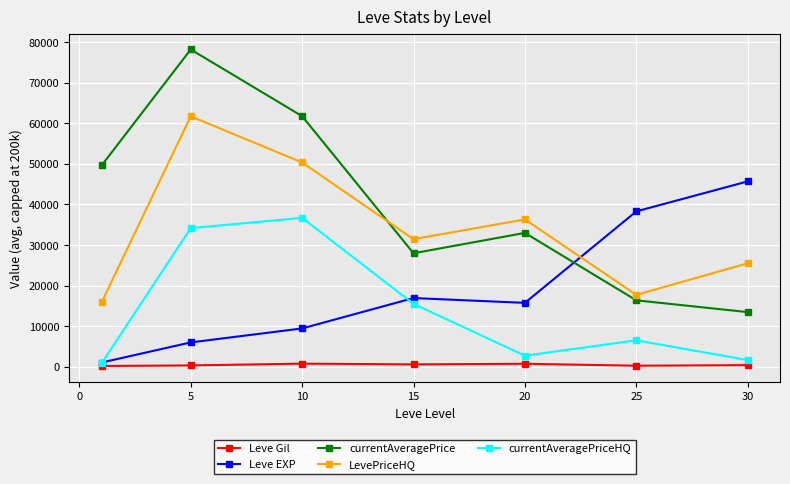

Is this an area chart (filled region under the line)?

No